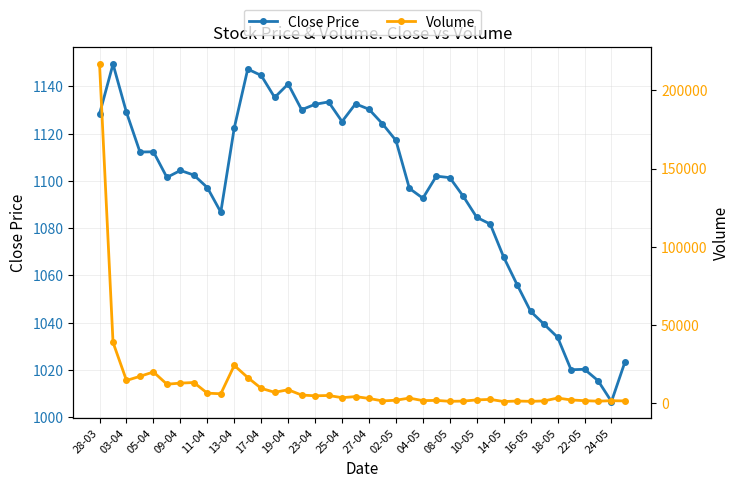

At which label does Close Price reach its minimum?

24-05